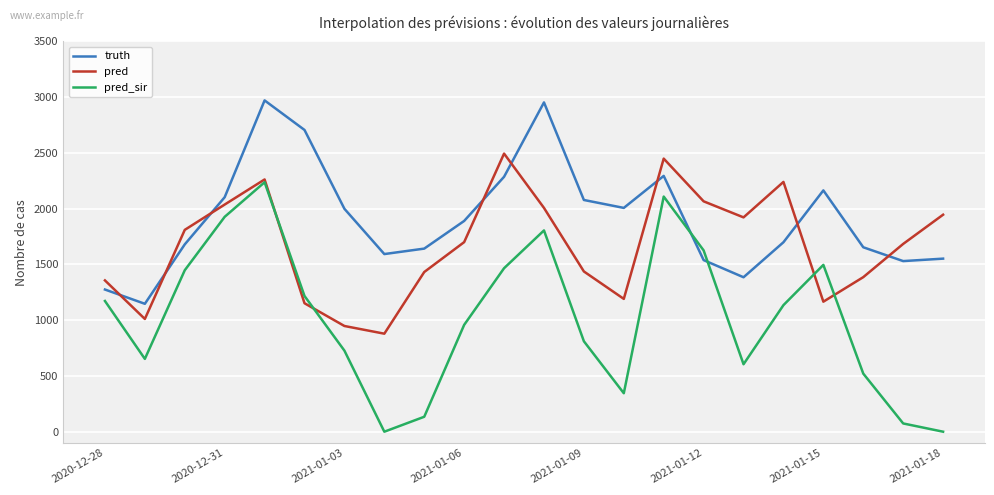

What is the average value of the pred series?

1662.5